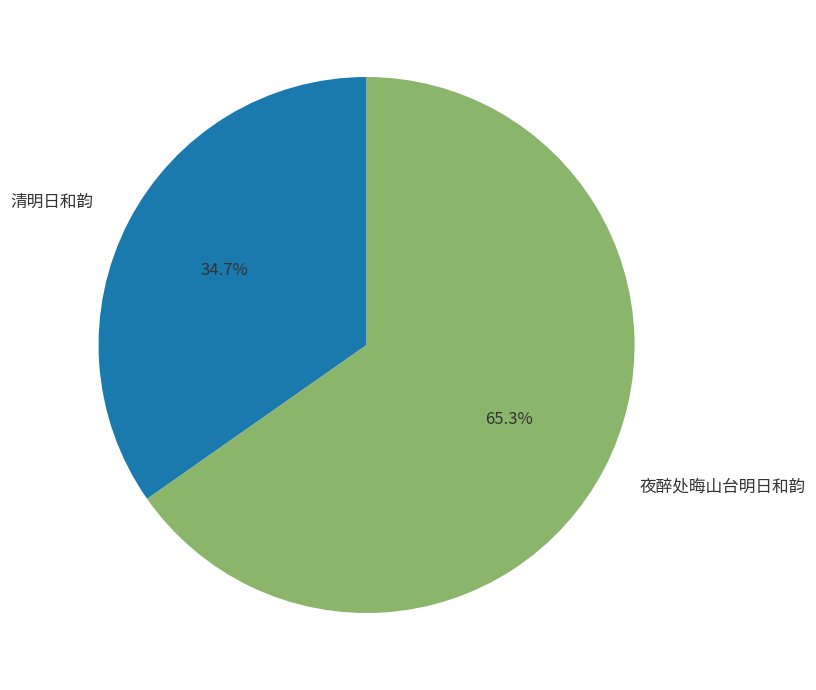

To the nearest percent, what percentage of the pie is 夜醉处晦山台明日和韵?

65%